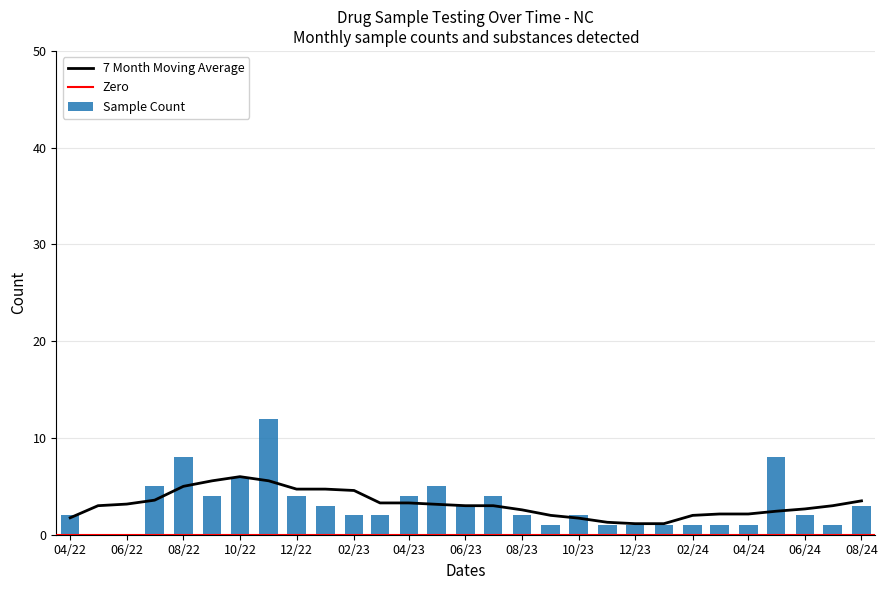

True or false: Sample Count has a value of 2 at 04/22.

True